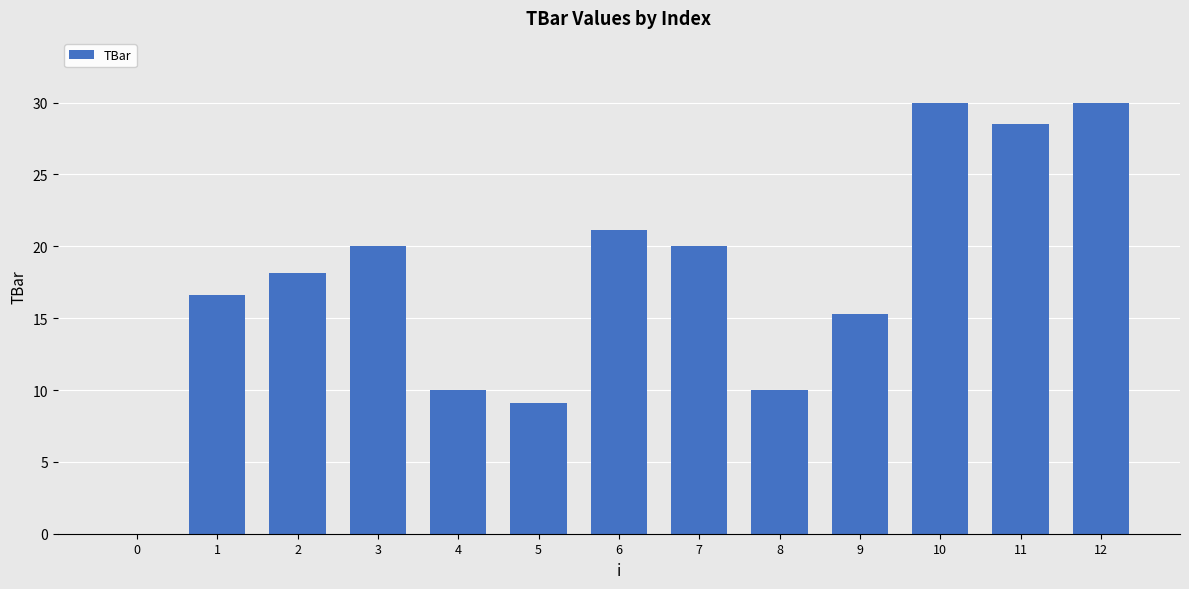

Does the chart contain stacked bars?

No